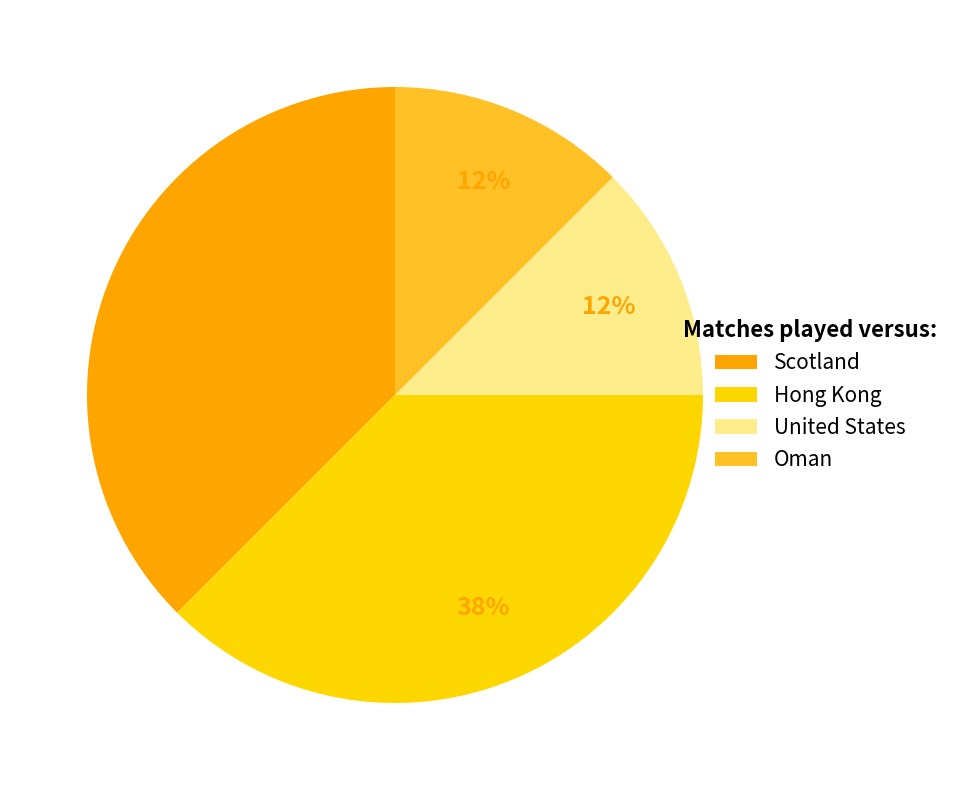

Is Oman the majority of the pie?

No